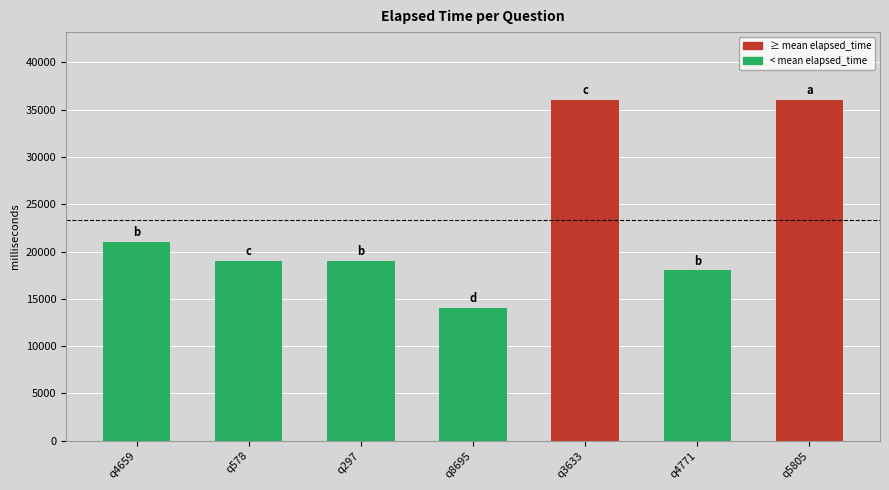

What is the difference between the maximum and minimum values?

22000